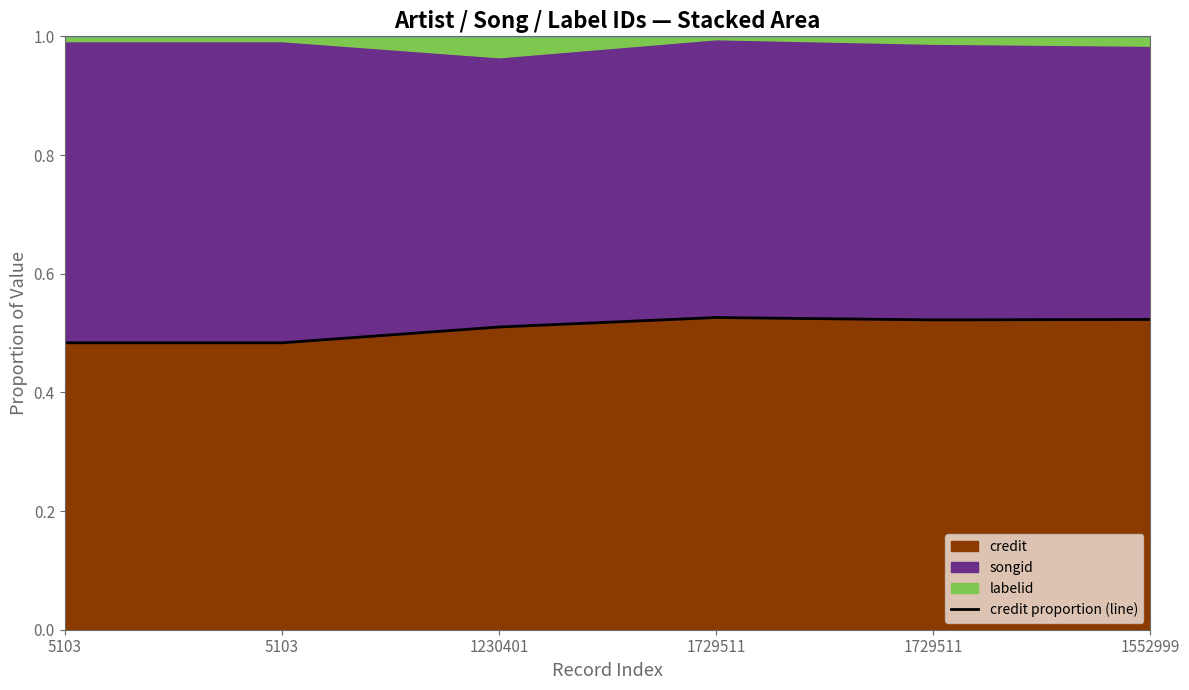

What value does the data have at 5103?

0.5